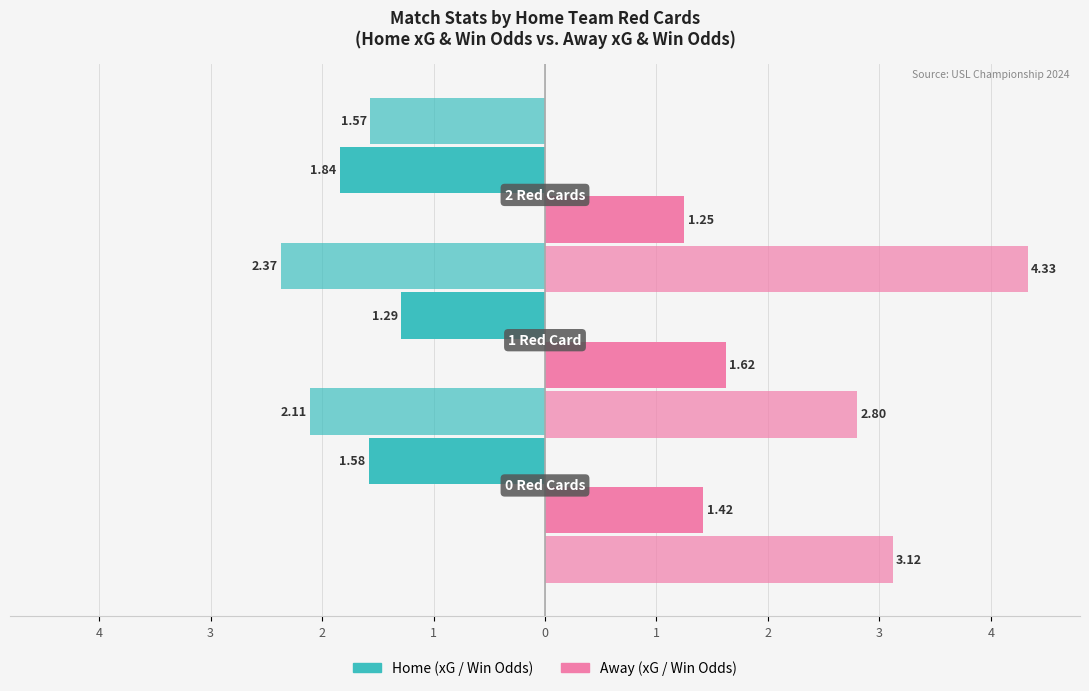

Which series has the largest total across all categories?

Away Win Odds